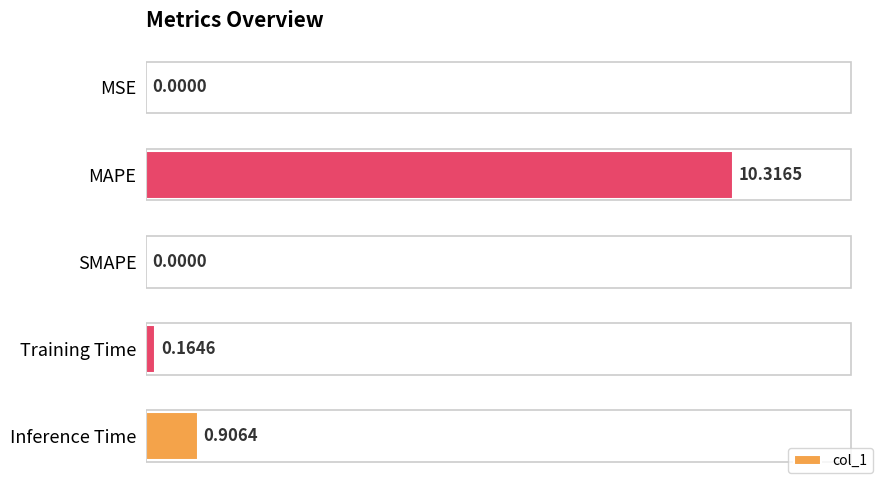

Which label corresponds to the largest value in the chart?

MAPE